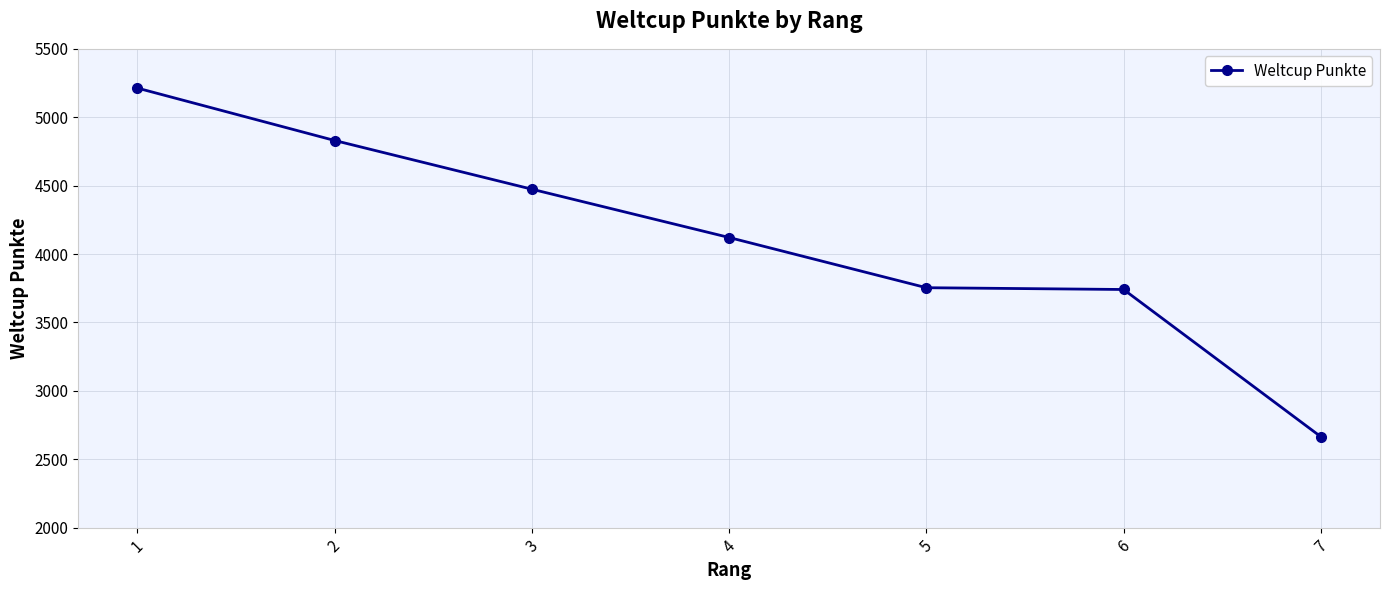

What is the sum of the values at 5 and 1?

8967